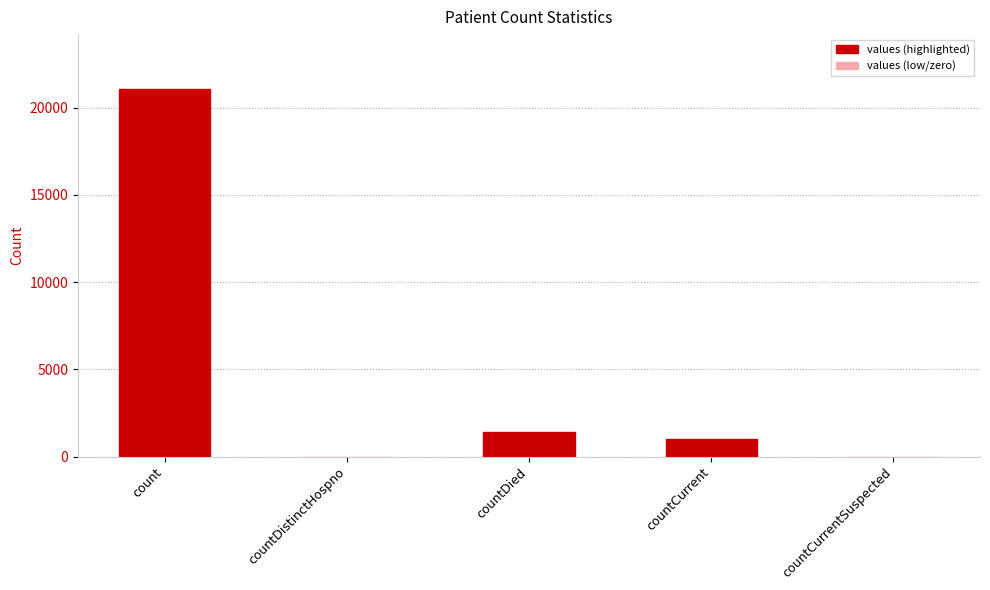

What is the greatest value displayed?

21050